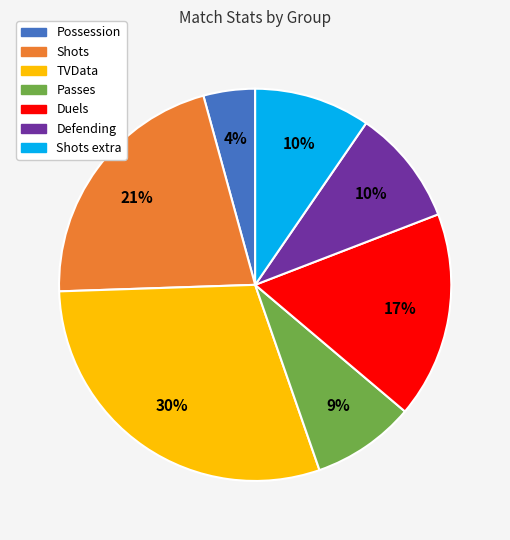

To the nearest percent, what is the average slice percentage?

14%